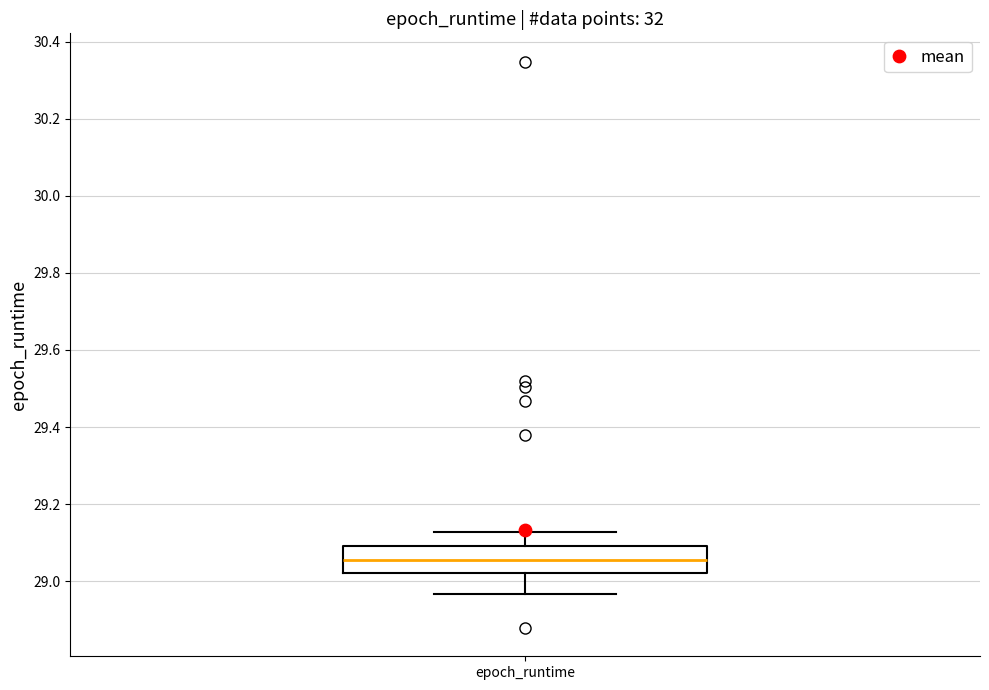

Read this box plot against the y-axis: the position of the median line, the range covered by the box, and the ends of both whiskers. The values are not printed on the chart, so give them approximately, as read against the axis.

median 29.06, box 29.02 to 29.10, whiskers 28.96 to 29.12